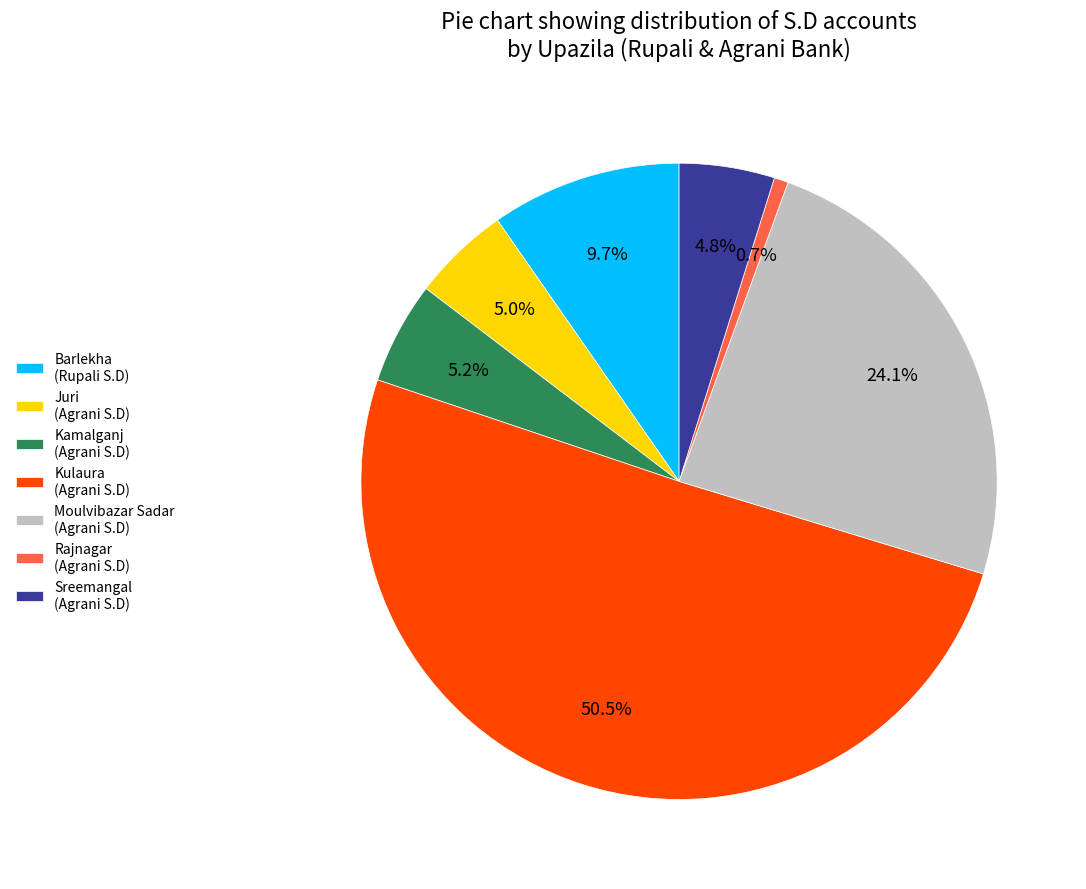

Between Rajnagar (Agrani S.D) and Juri (Agrani S.D), which is larger?

Juri (Agrani S.D)